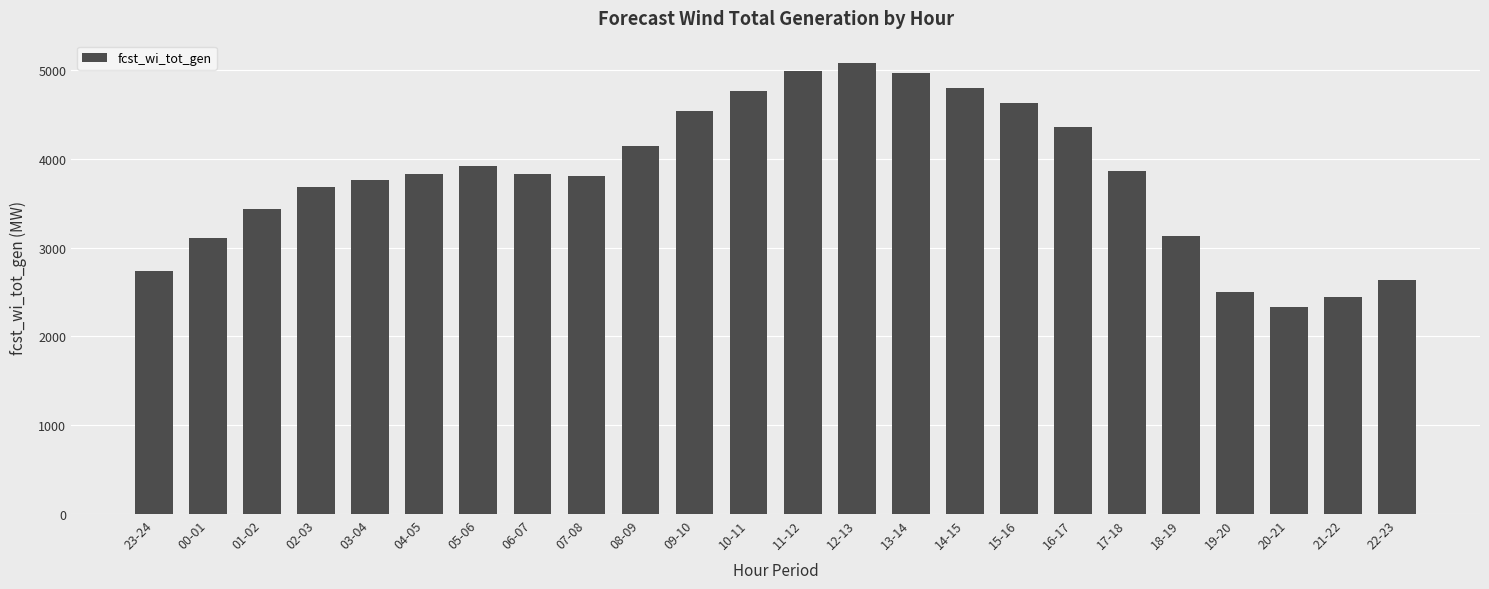

What is the maximum value shown in the chart?

5077